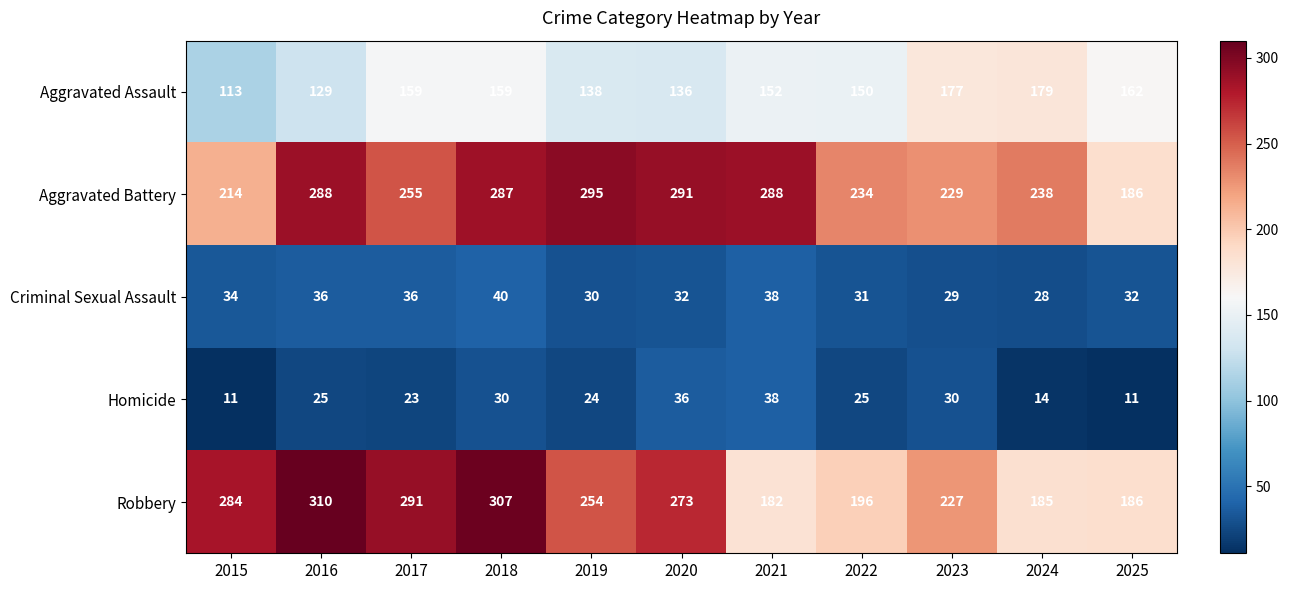

At which label is Aggravated Assault closest to 146?

2022